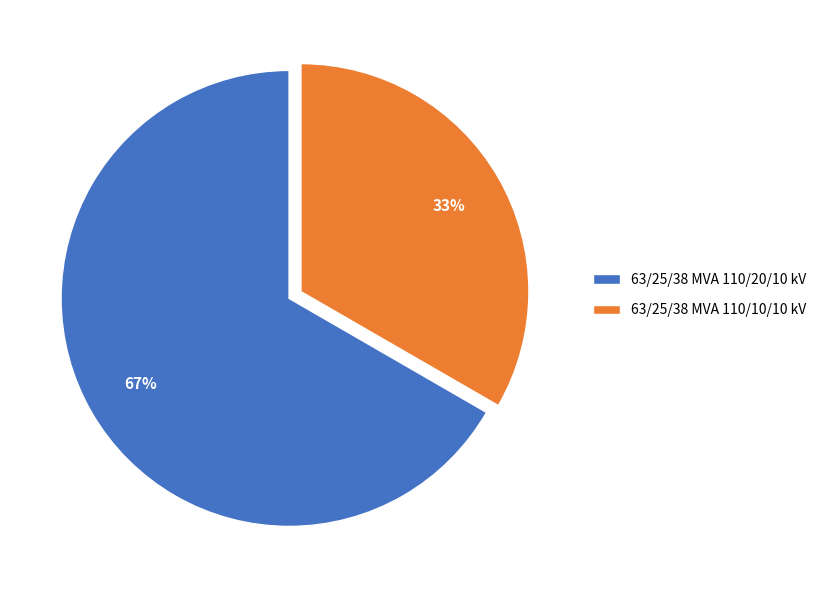

Which category accounts for the majority?

63/25/38 MVA 110/20/10 kV